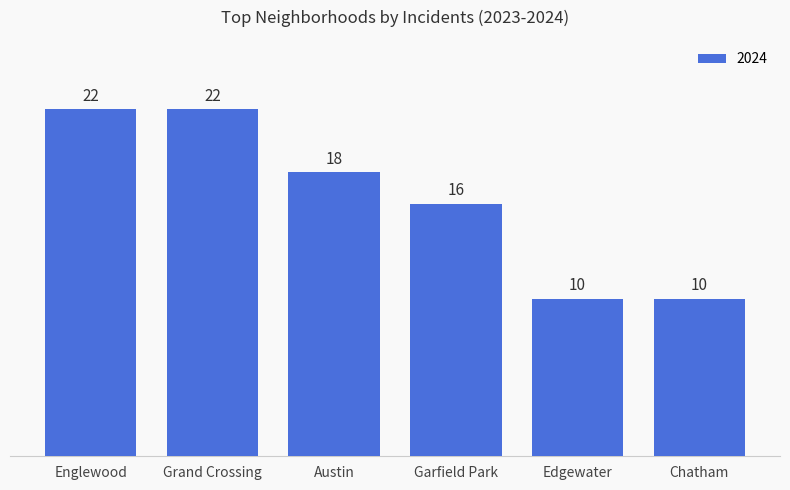

Reading left to right, list all the values displayed in this chart.

22	22	18	16	10	10